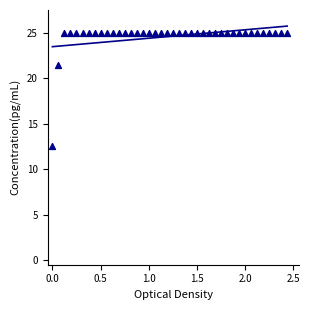

What Y value in the scatter plot is closest to 18?

21.5